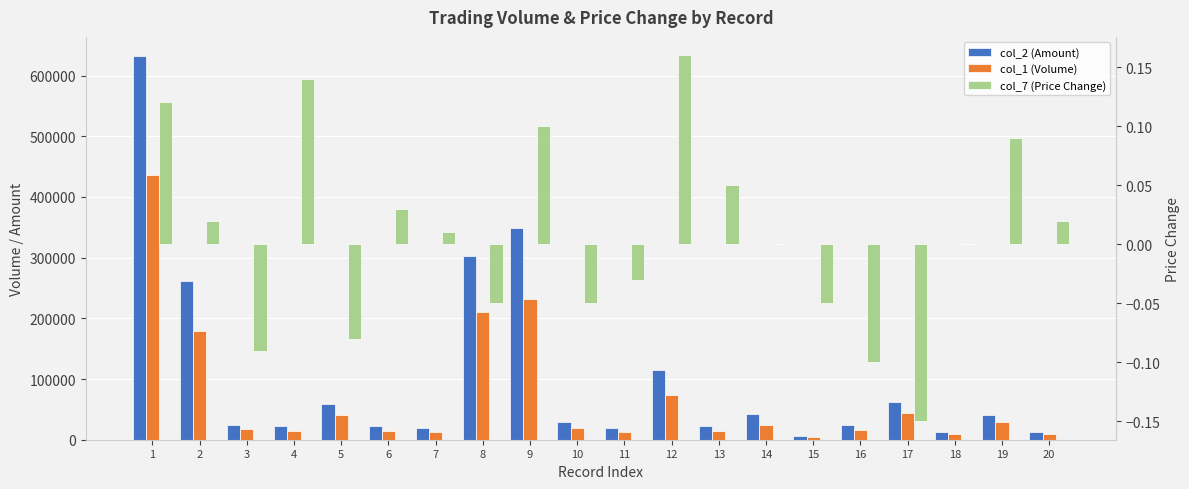

What is the difference between the second highest and second lowest values in the col_1 (Volume) series?

223000.0